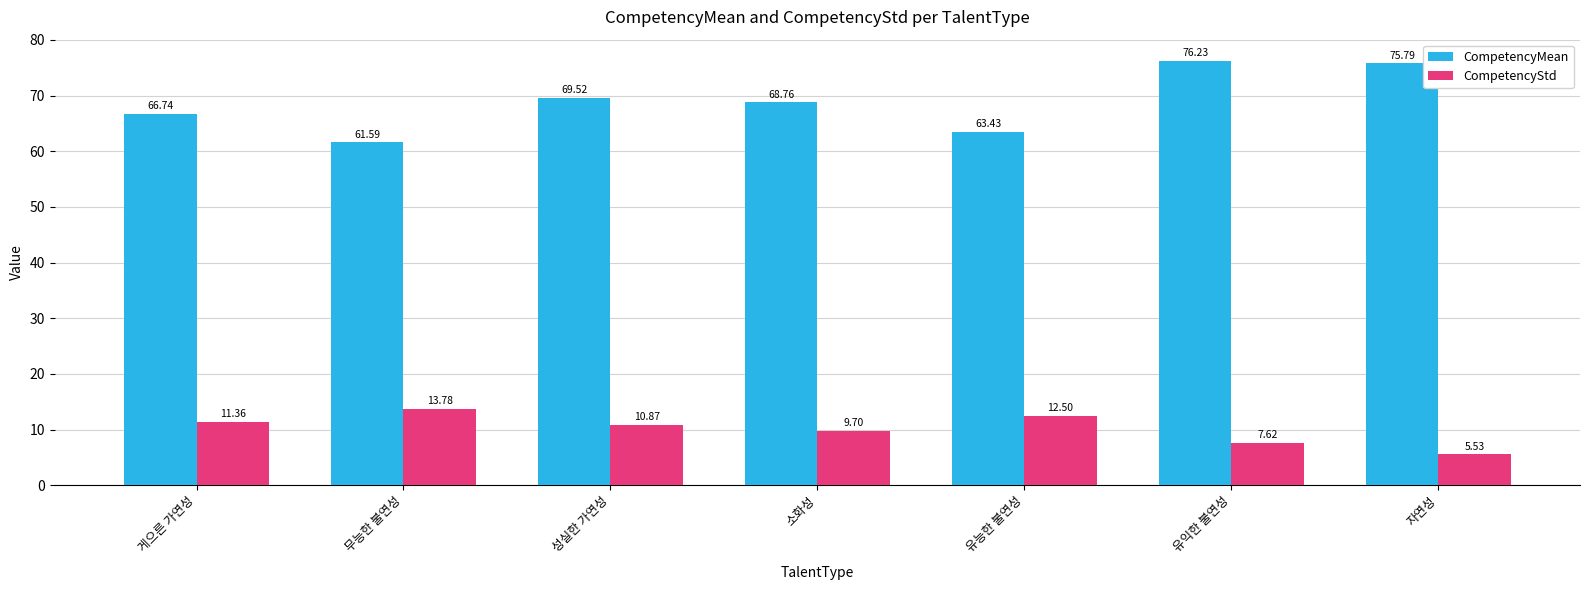

What is the sum of all CompetencyMean values?

482.1